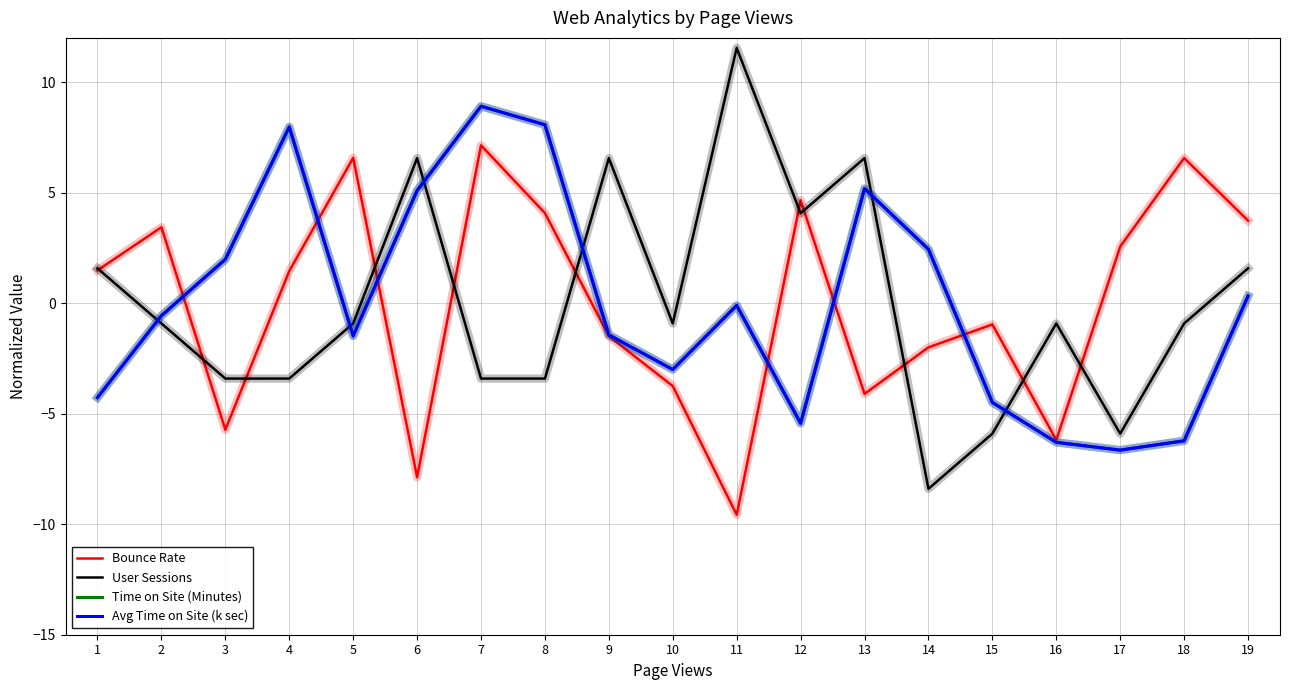

What is the difference between the maximum and minimum values in the Avg Time on Site (k sec) series?

15.6